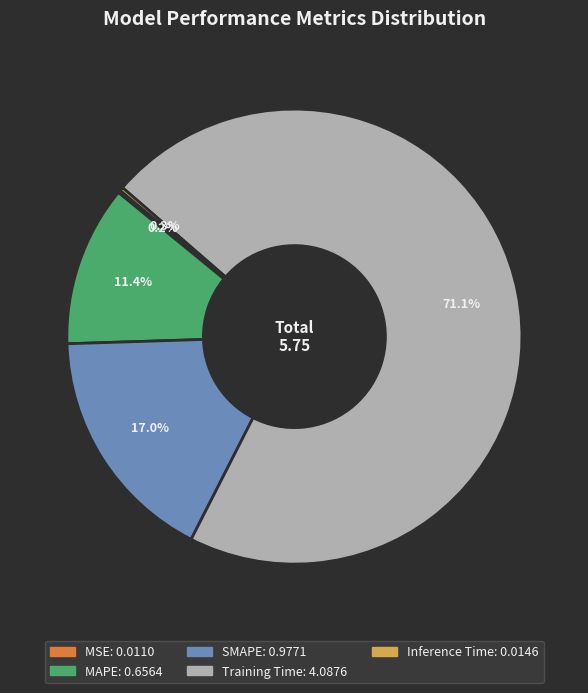

Which category has the biggest portion of the pie?

Training Time